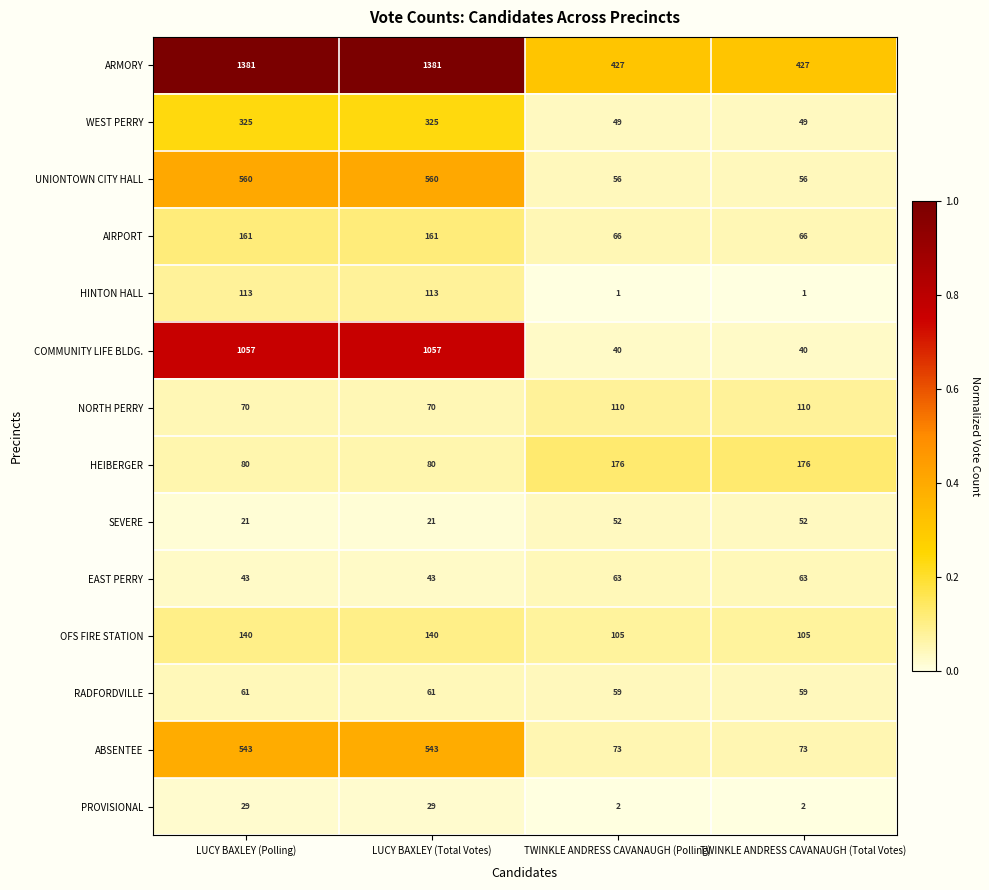

Is it true that WEST PERRY equals 189 at LUCY BAXLEY (Polling)?

False